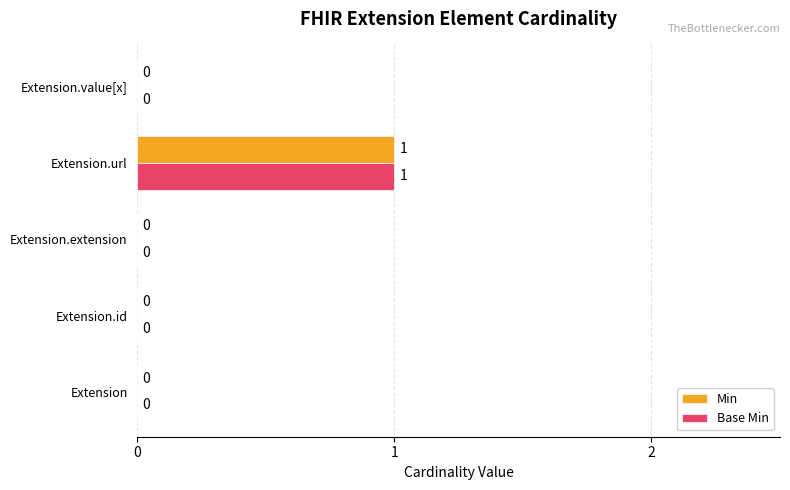

What is the maximum value for Base Min?

1